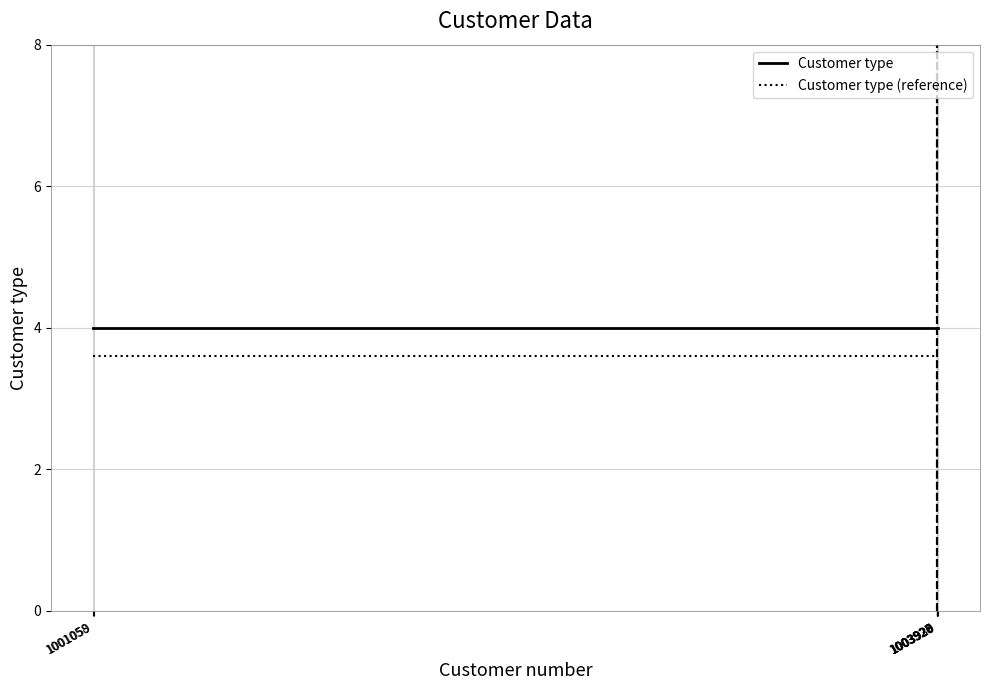

Is this an area chart (filled region under the line)?

No